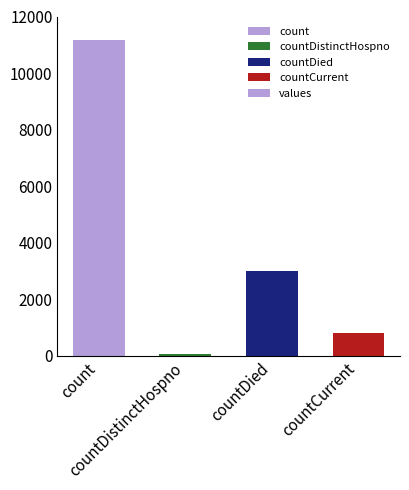

What is the difference between the maximum and second lowest values?

10341